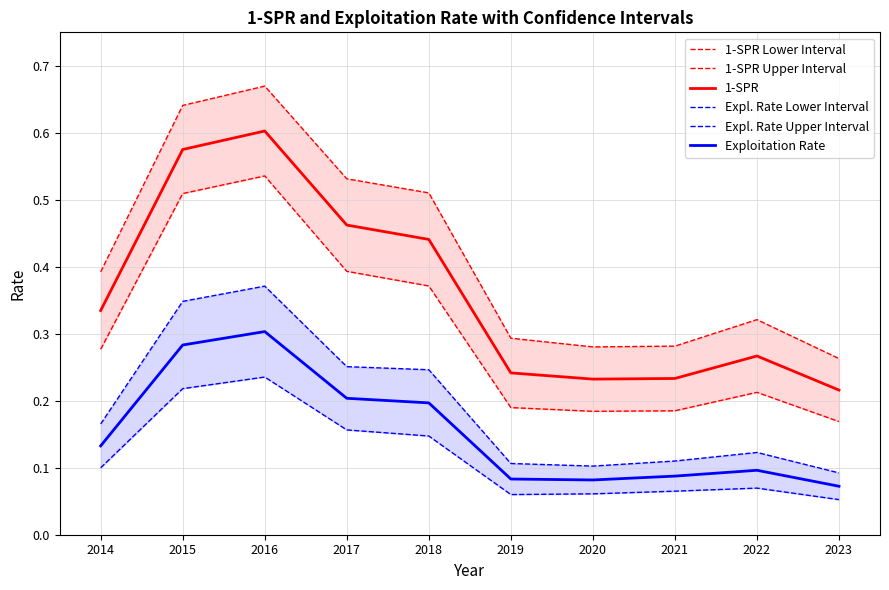

The value of 1-SPR Lower Interval at 2016 is 0.5. True or false?

True